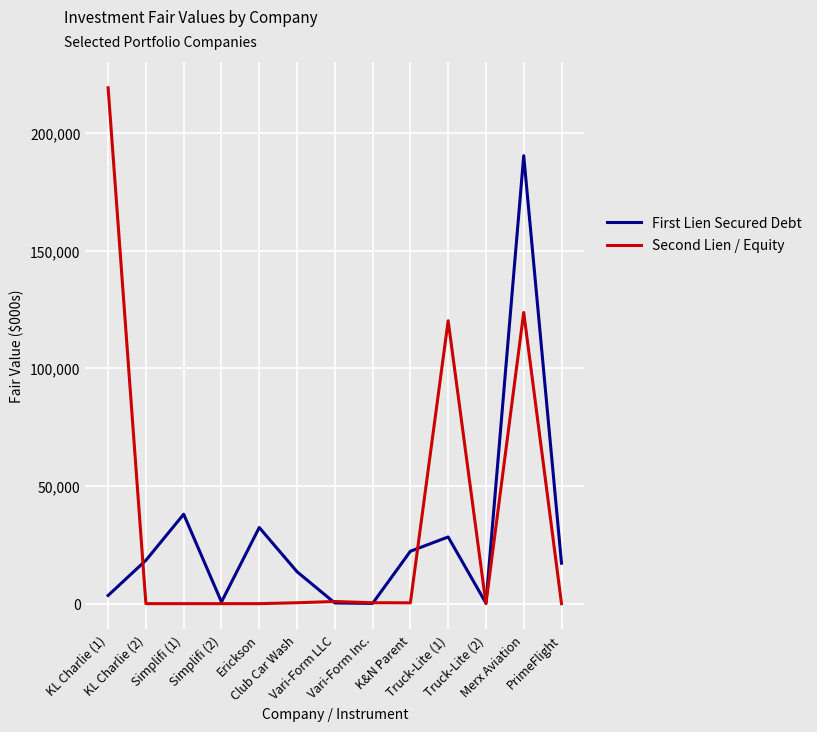

Which series has the largest total across all categories?

Second Lien / Equity